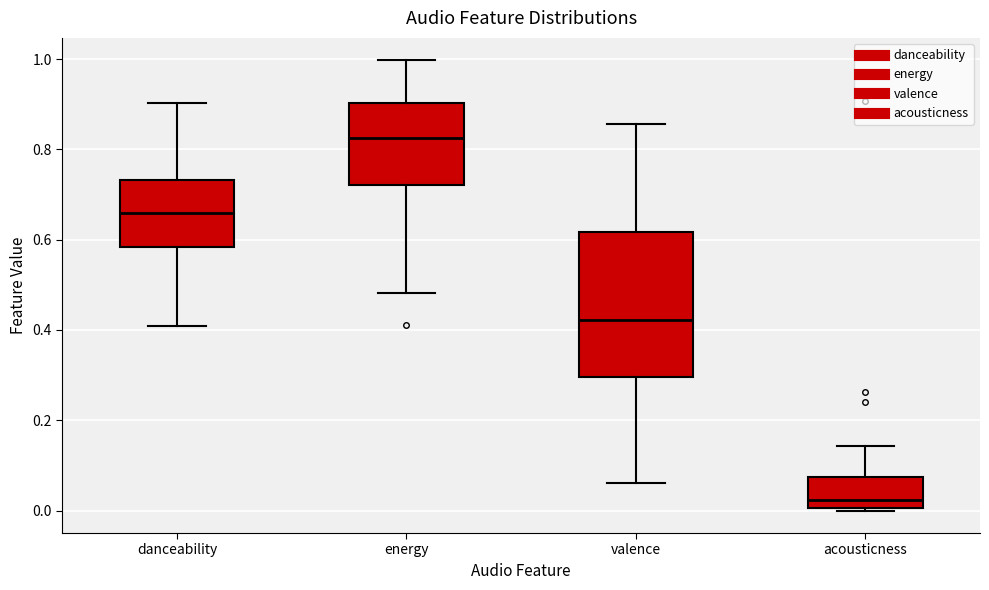

Which box is the tallest, from its lower edge to its upper edge?

valence